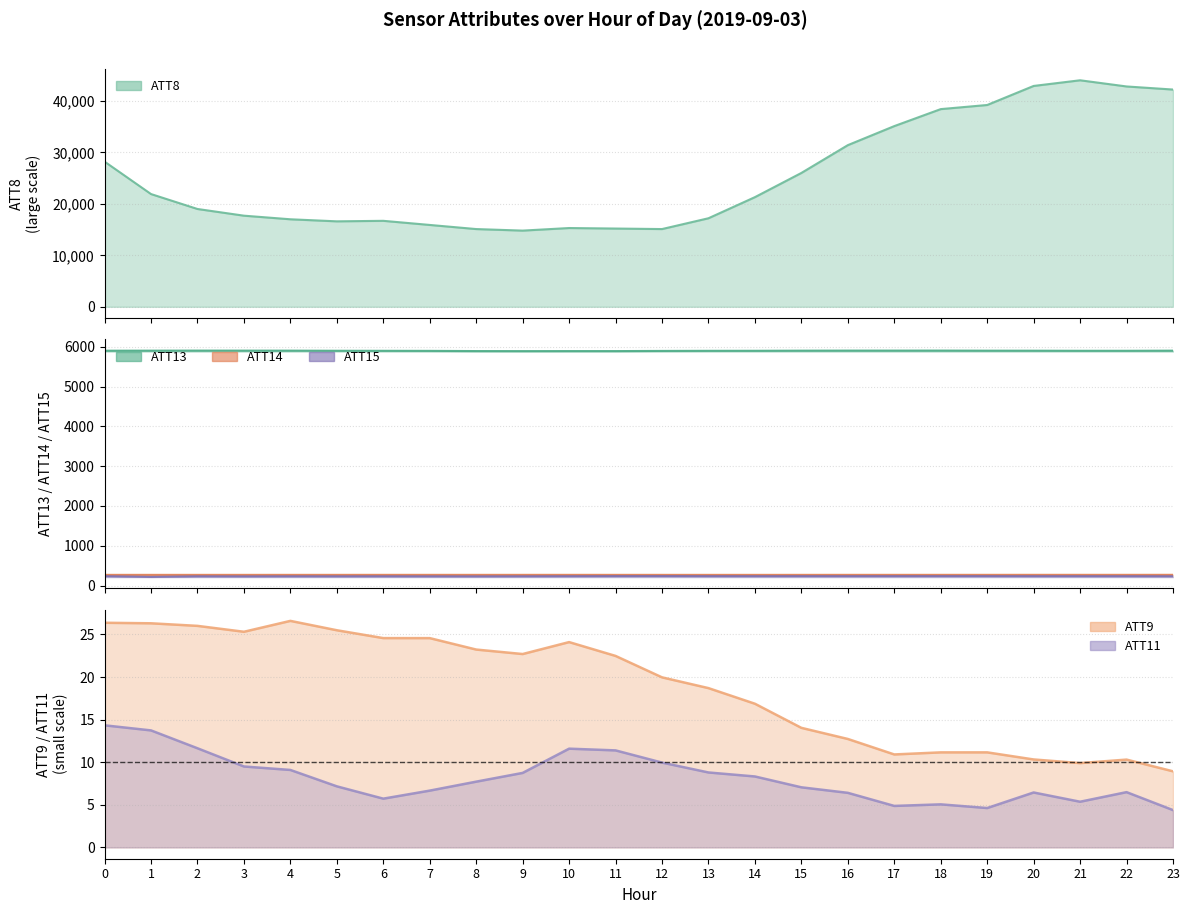

What is the spread (max minus min) of values at 12?

15090.0